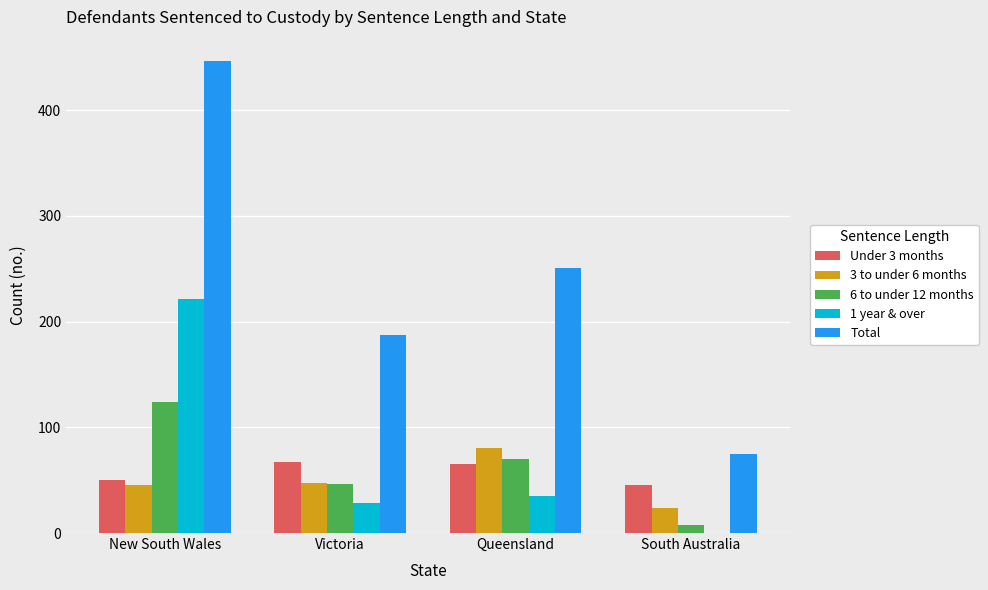

How many series are shown in this chart?

5